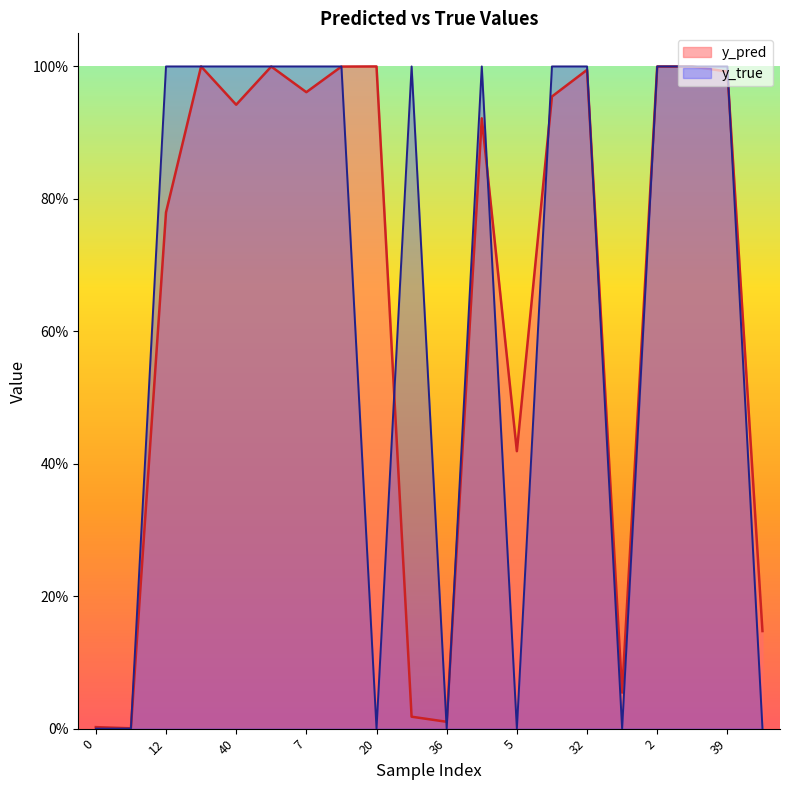

The value of y_true at 23 is 1.0. True or false?

True